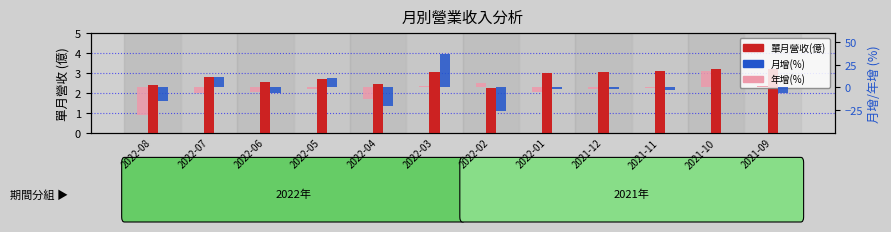

Where is 年增(%) nearest to the value -6?

2022-07